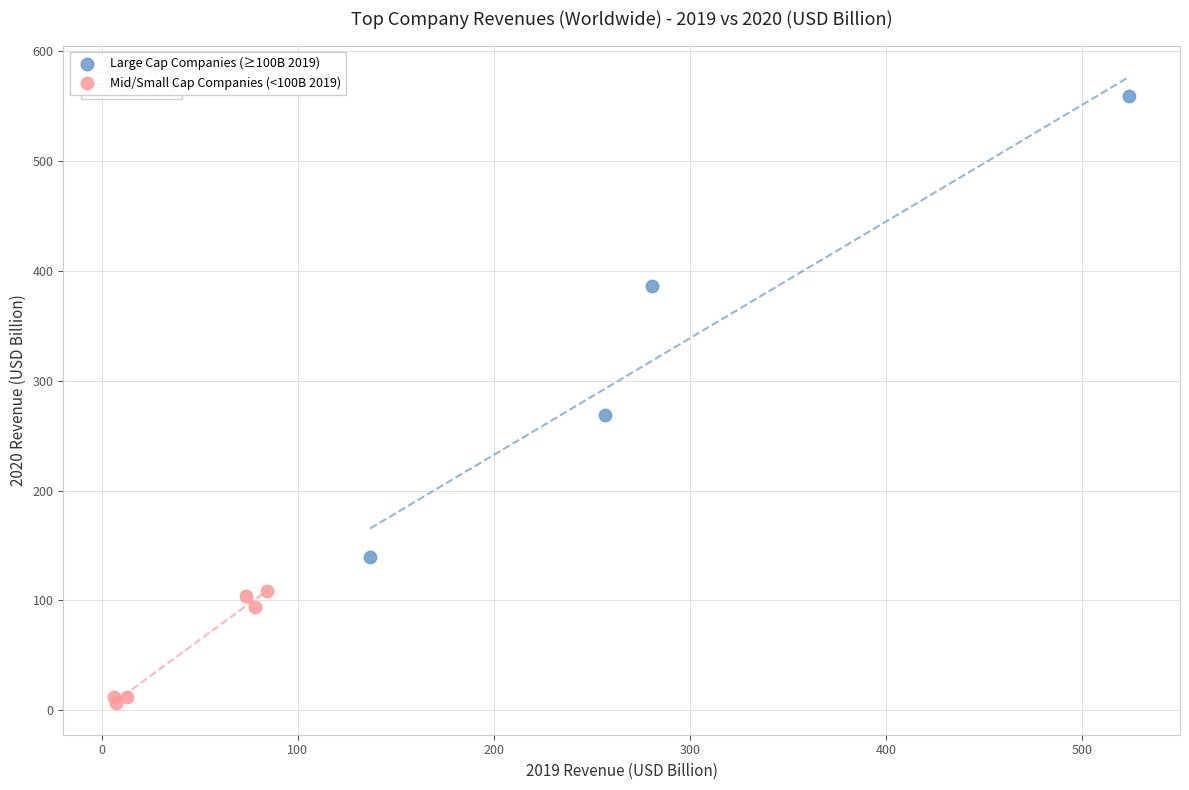

What are all the series names shown in the legend?

Large Cap Companies (≥100B 2019), Mid/Small Cap Companies (<100B 2019)